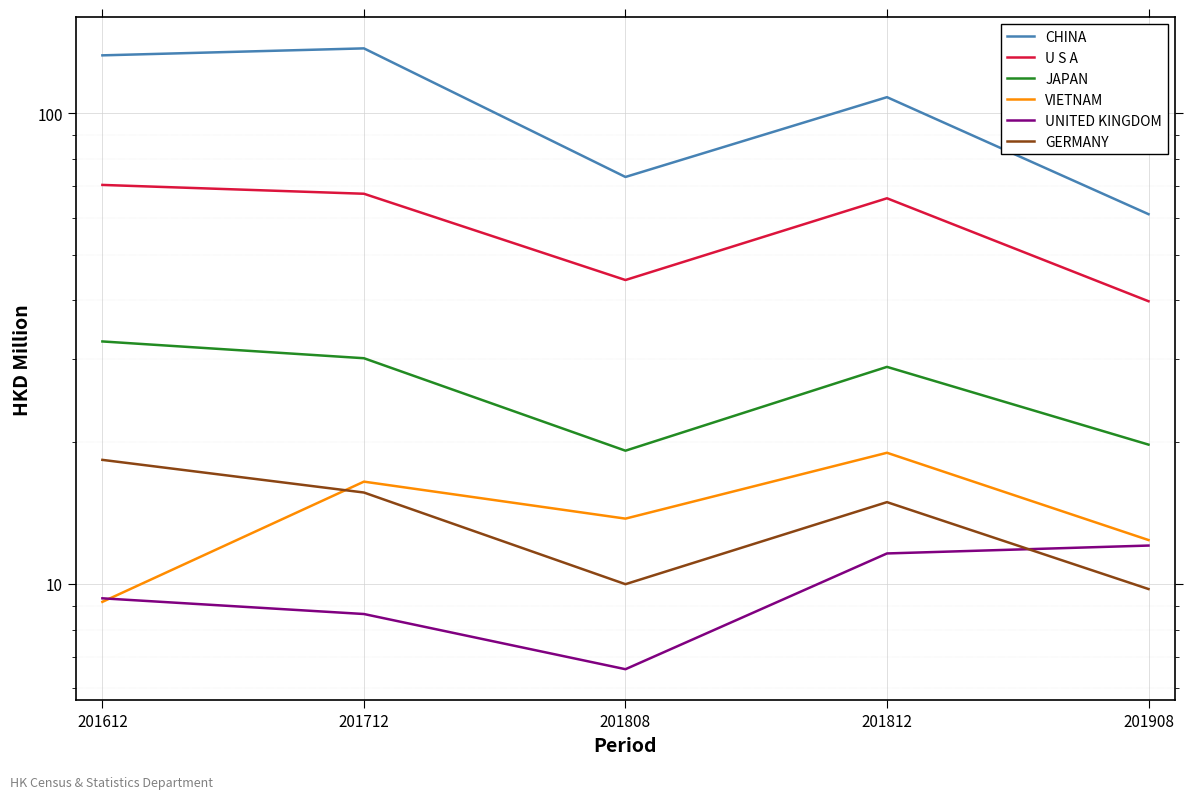

What is the sum of all UNITED KINGDOM values?

48.2